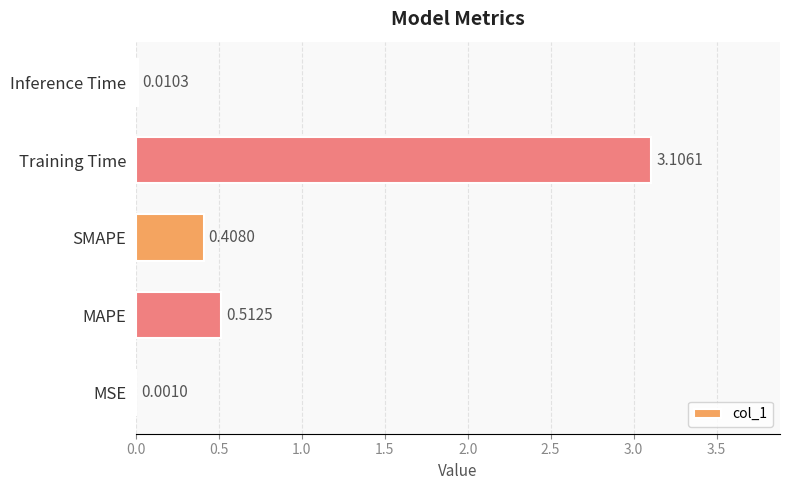

What is the change in value from MAPE to Inference Time?

-0.5